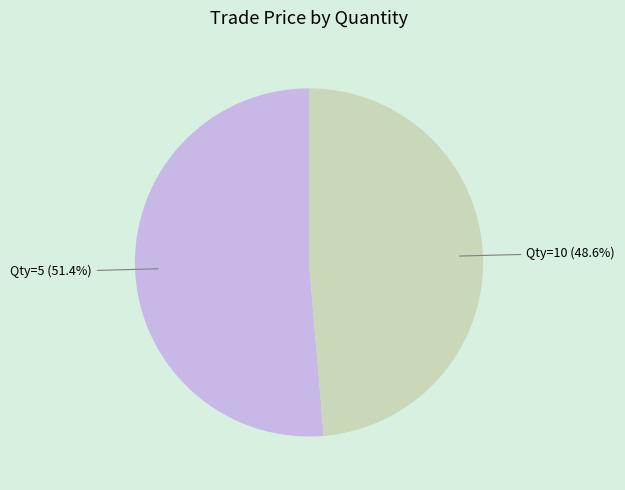

How many segments does this pie chart have?

2